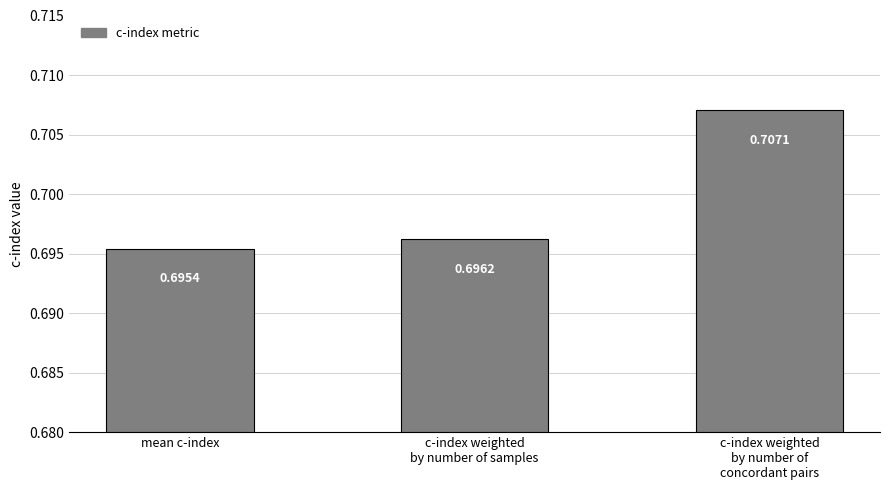

At which category does the chart reach its minimum across all series?

mean c-index